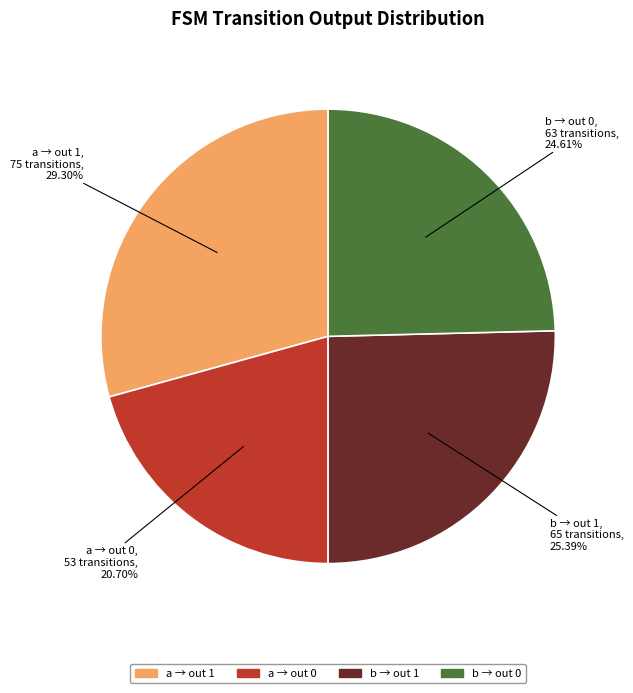

Does any single category account for the majority?

No